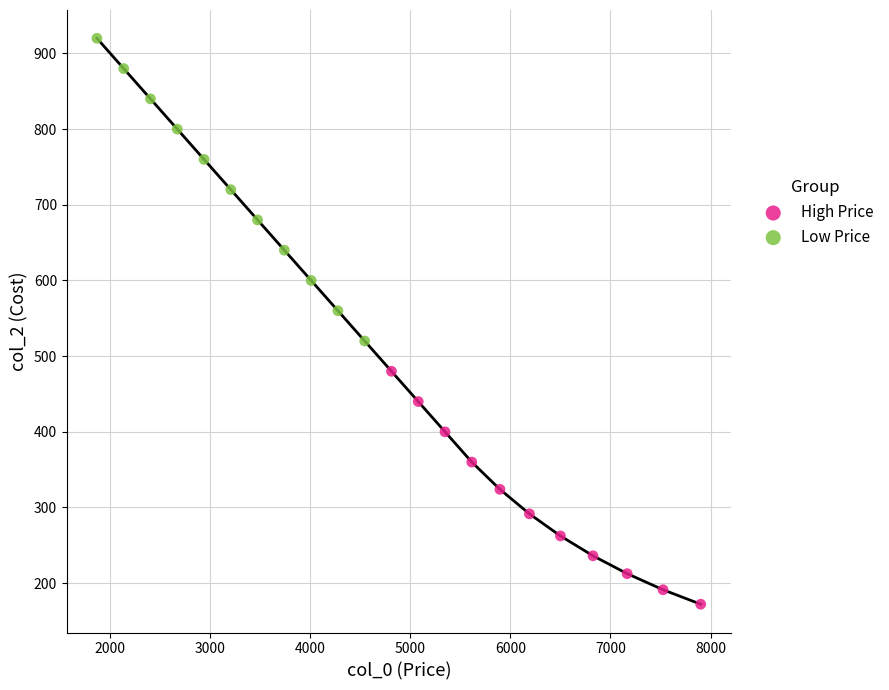

Which series contains the highest Y value?

Low Price